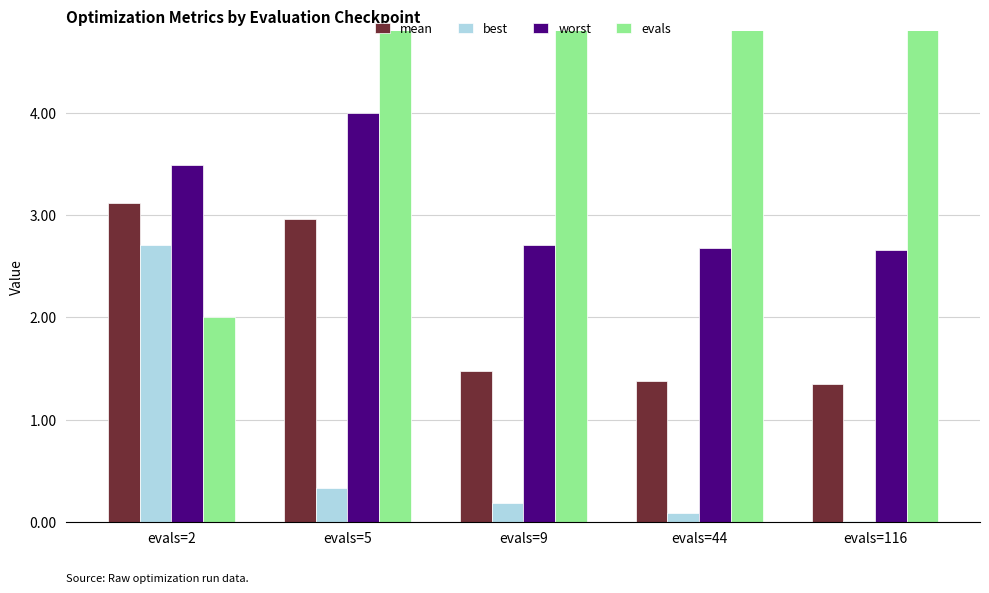

What is the difference between the maximum and second lowest values in the mean series?

1.7